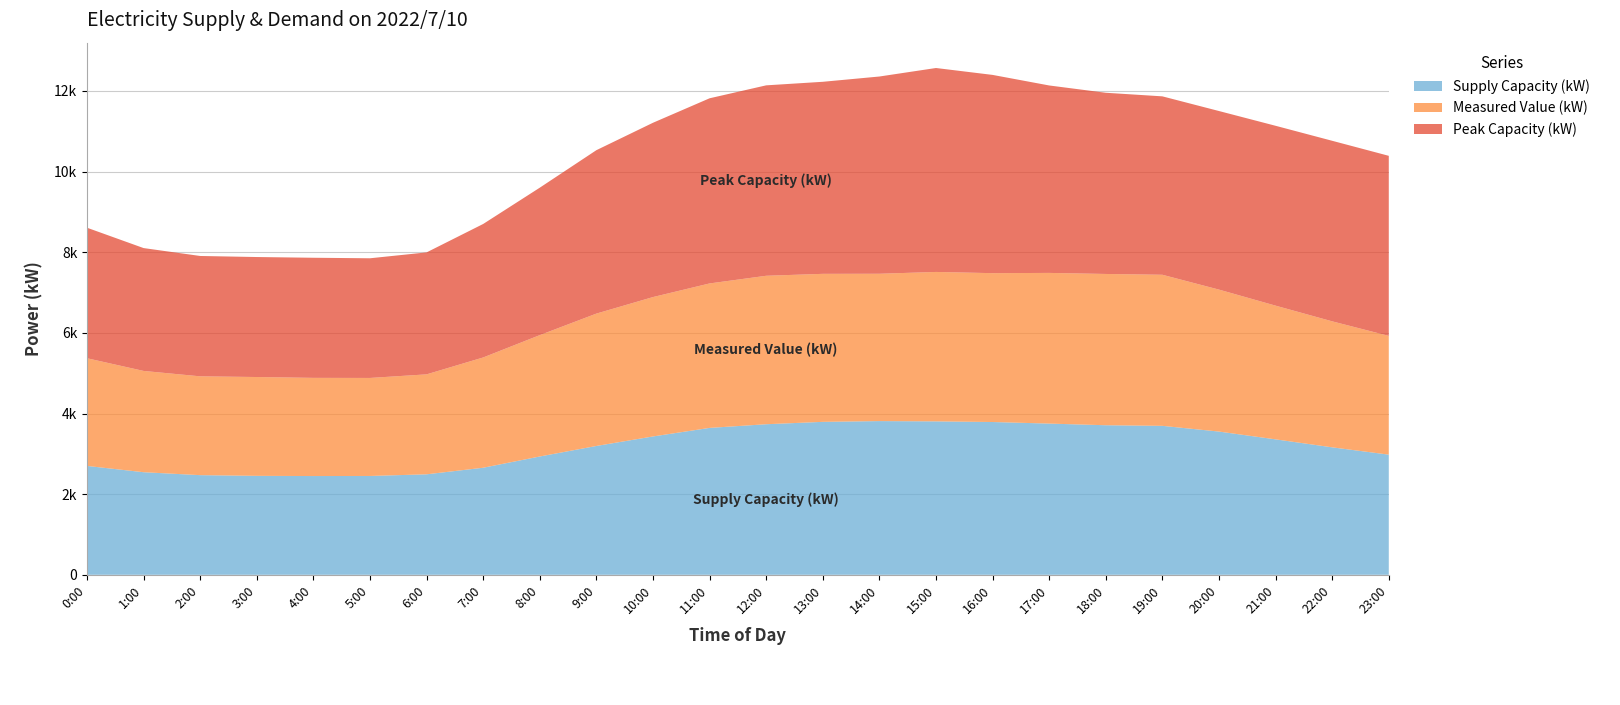

Reading left to right, extract all data points from this chart.

Supply Capacity (kW): 0:00=2700	1:00=2544	2:00=2471	3:00=2454	4:00=2449	5:00=2451	6:00=2492	7:00=2655	8:00=2934	9:00=3195	10:00=3431	11:00=3643	12:00=3734	13:00=3793	14:00=3812	15:00=3805	16:00=3789	17:00=3750	18:00=3709	19:00=3694	20:00=3552	21:00=3359	22:00=3161	23:00=2980
Measured Value (kW): 0:00=2671	1:00=2512	2:00=2451	3:00=2451	4:00=2435	5:00=2431	6:00=2479	7:00=2735	8:00=3010	9:00=3283	10:00=3457	11:00=3583	12:00=3682	13:00=3671	14:00=3654	15:00=3706	16:00=3692	17:00=3737	18:00=3752	19:00=3747	20:00=3521	21:00=3316	22:00=3125	23:00=2945
Peak Capacity (kW): 0:00=3237	1:00=3047	2:00=2985	3:00=2976	4:00=2979	5:00=2968	6:00=3025	7:00=3311	8:00=3657	9:00=4053	10:00=4323	11:00=4592	12:00=4723	13:00=4763	14:00=4892	15:00=5058	16:00=4917	17:00=4649	18:00=4494	19:00=4425	20:00=4429	21:00=4461	22:00=4478	23:00=4466